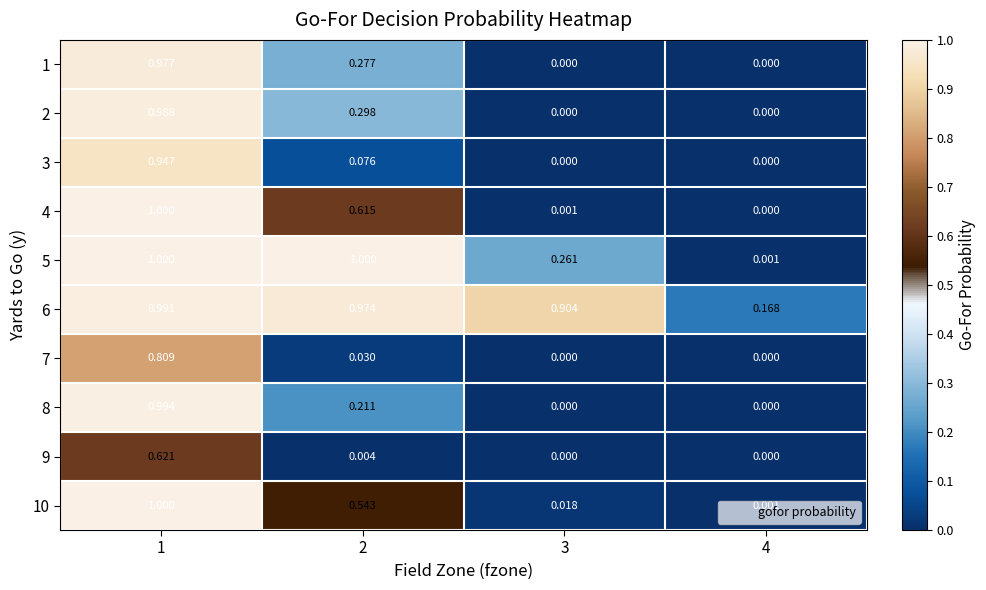

Which has a higher value, 3 or 4?

3